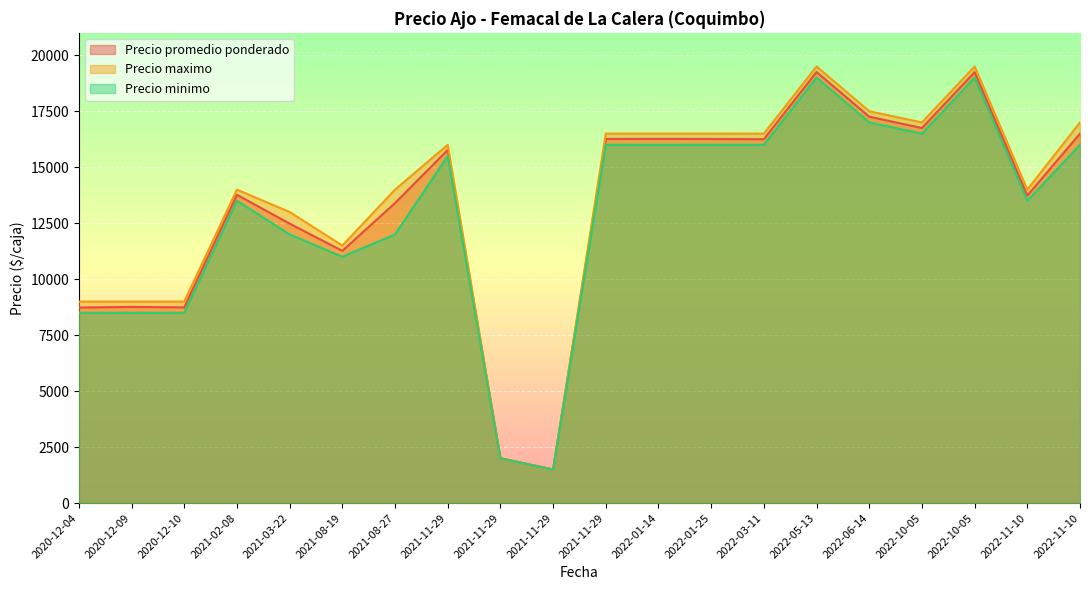

Which has a higher value, 2021-08-19 or 2021-11-29?

2021-11-29